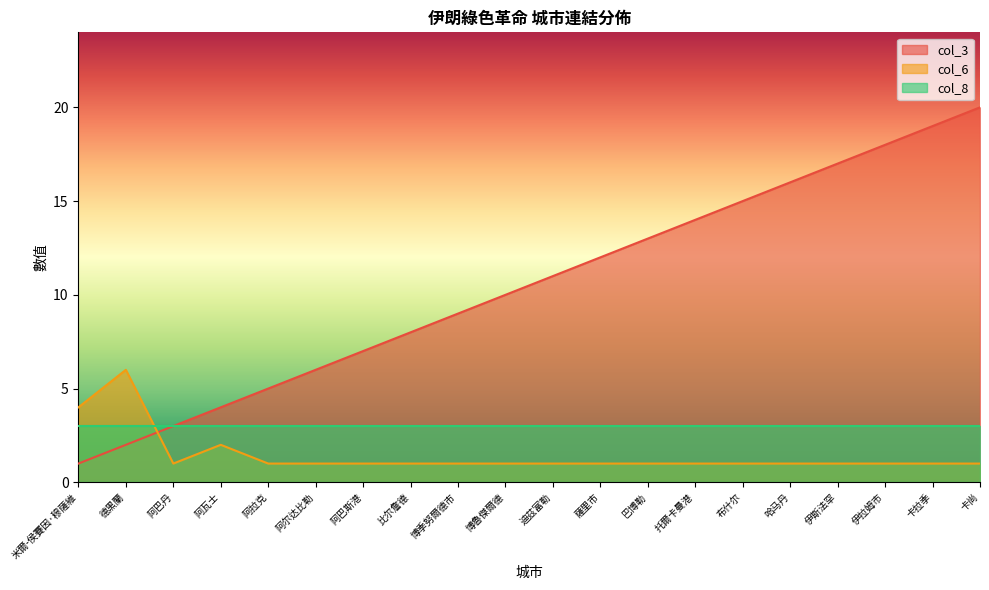

What are all the series names shown in the legend?

col_3, col_6, col_8